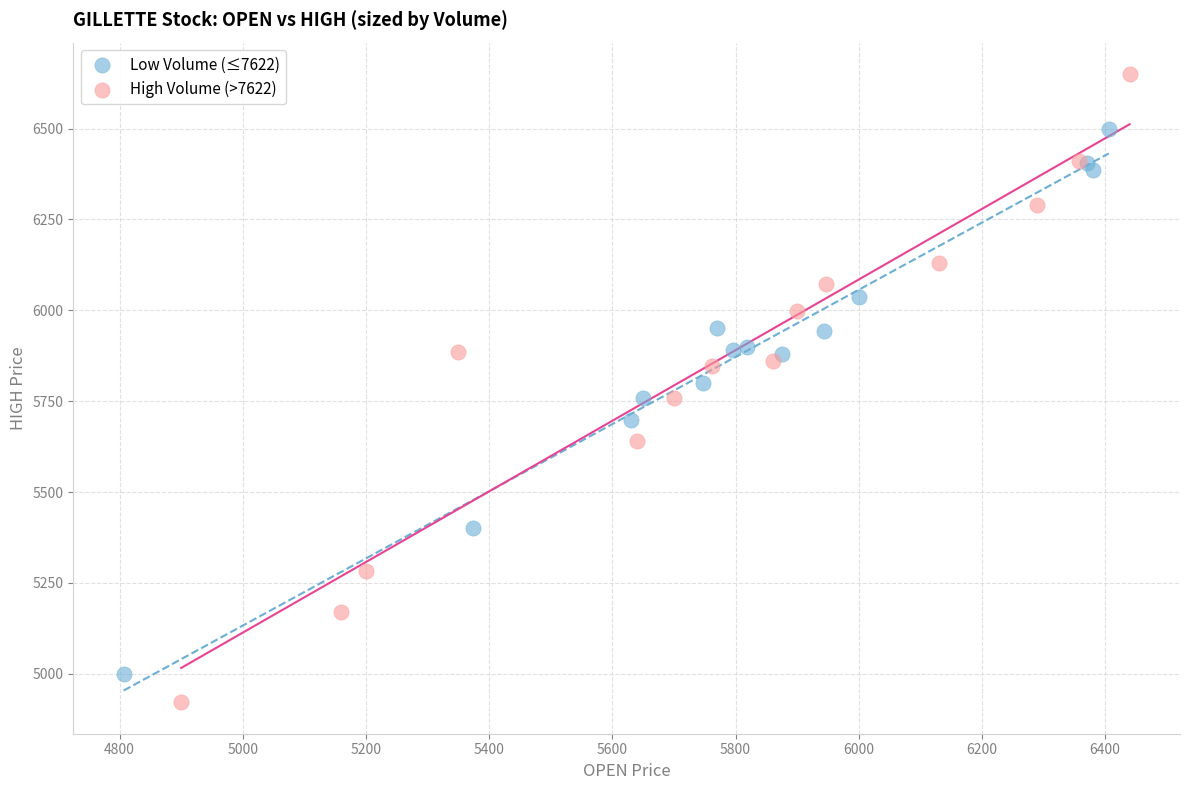

Which series contains the lowest Y value?

High Volume (>7622)